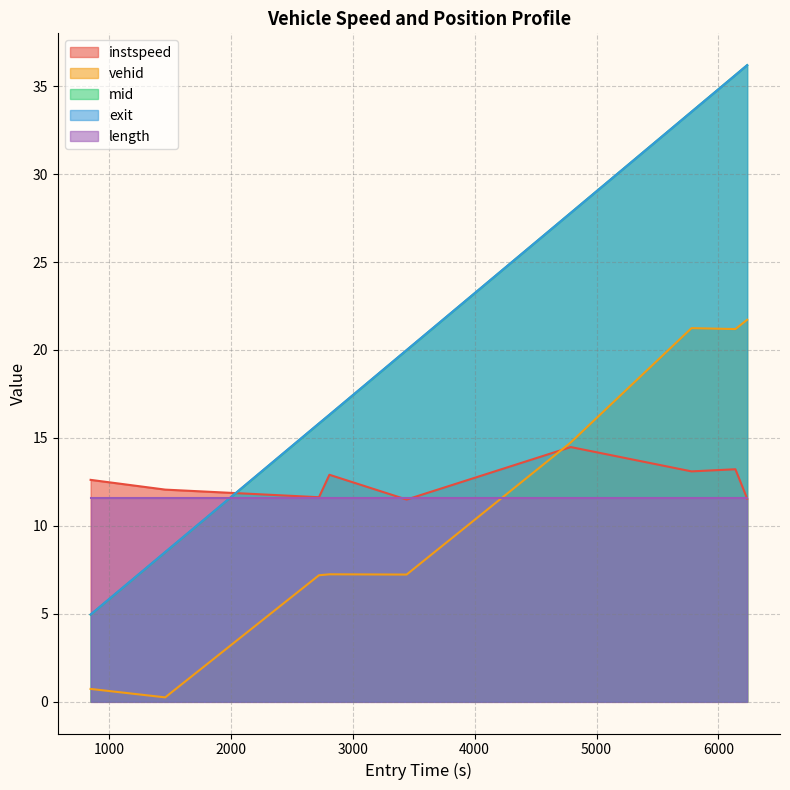

Which series has the largest range (max minus min)?

mid